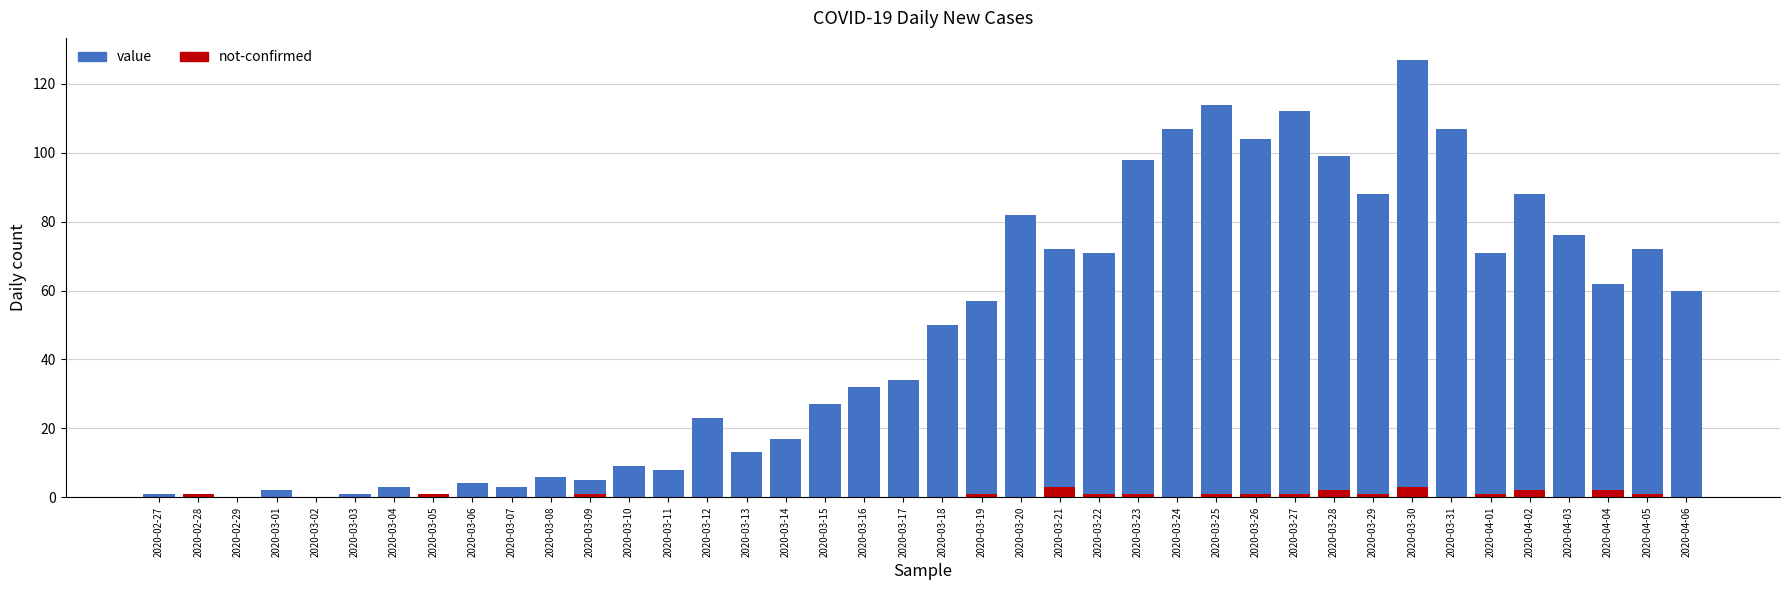

Between 2020-03-29 and 2020-03-21, which is larger?

2020-03-29